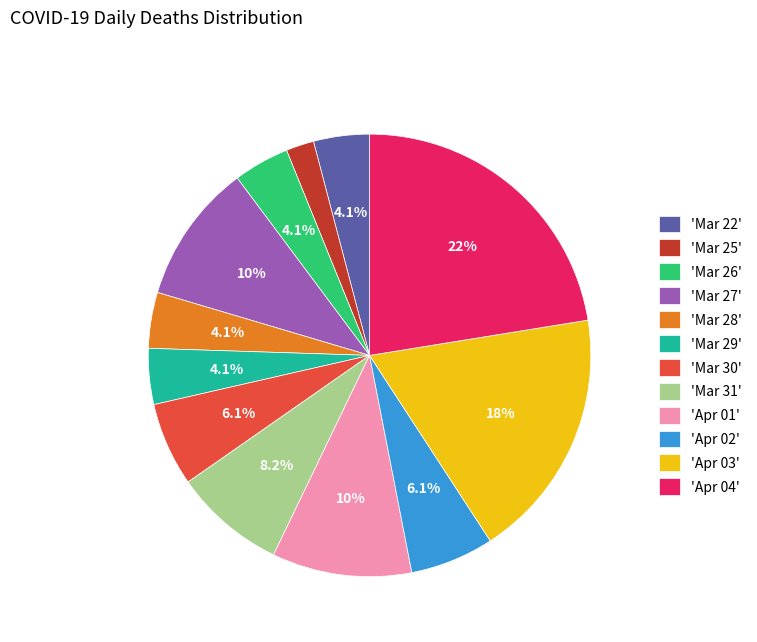

Between 'Apr 04' and 'Mar 29', which is larger?

'Apr 04'